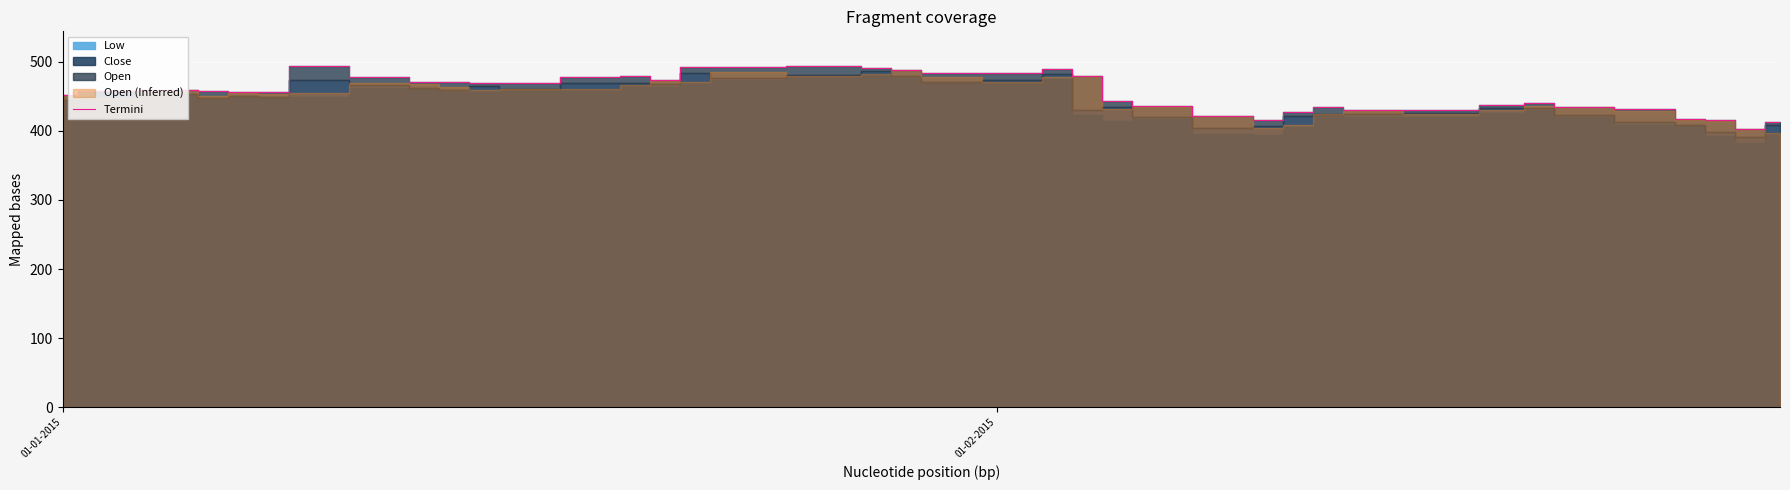

What is the lowest value of the Termini series?

402.8